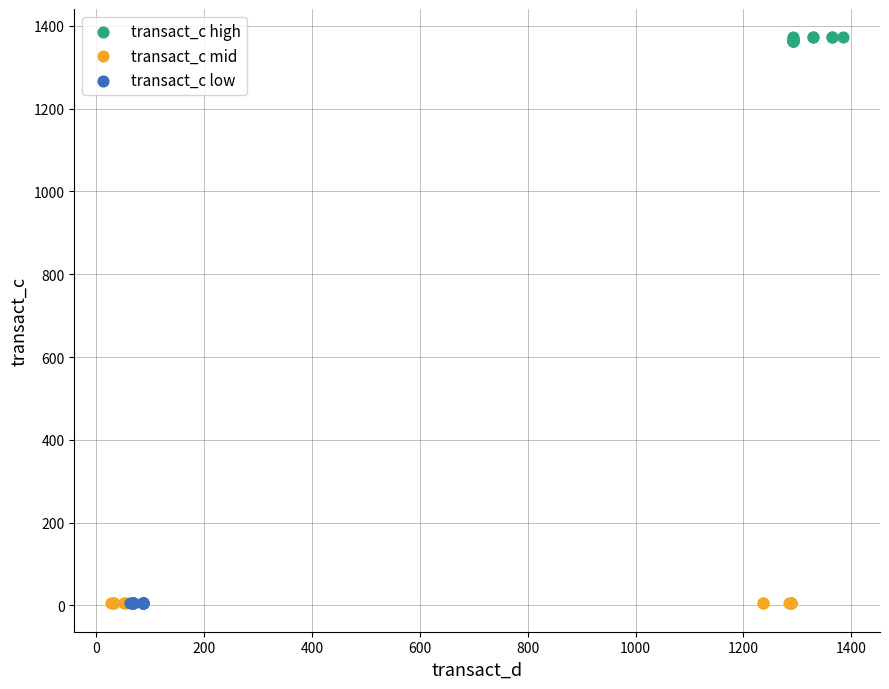

What are all the series names shown in the legend?

transact_c high, transact_c mid, transact_c low